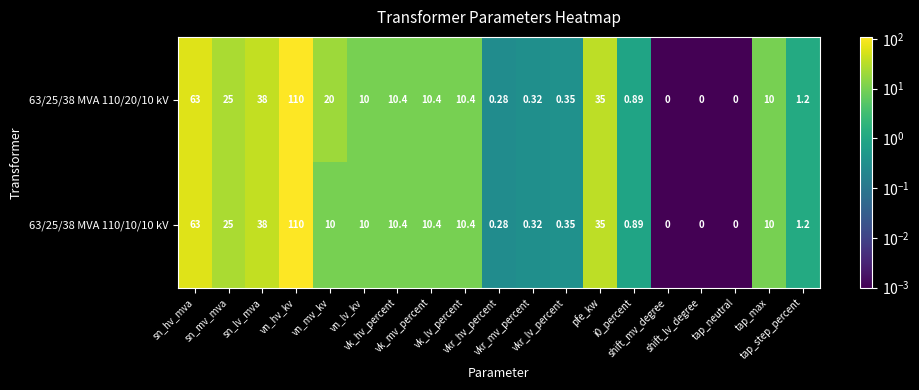

How many series are shown in this chart?

2